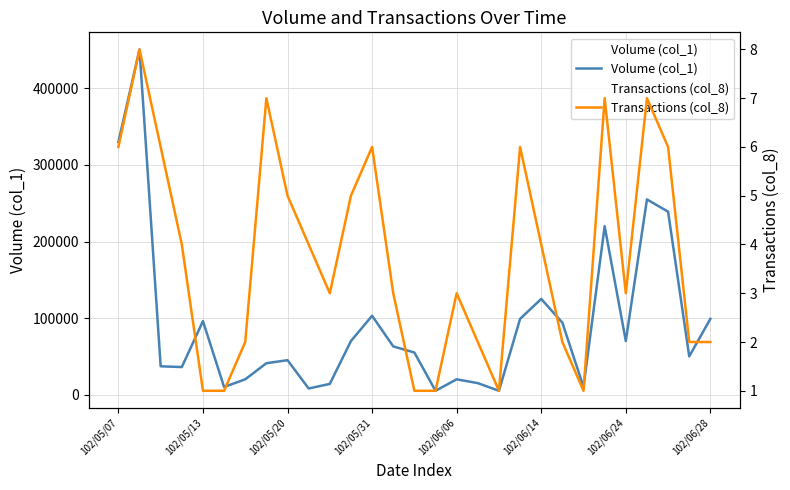

What is the maximum value for Volume (col_1)?

451000